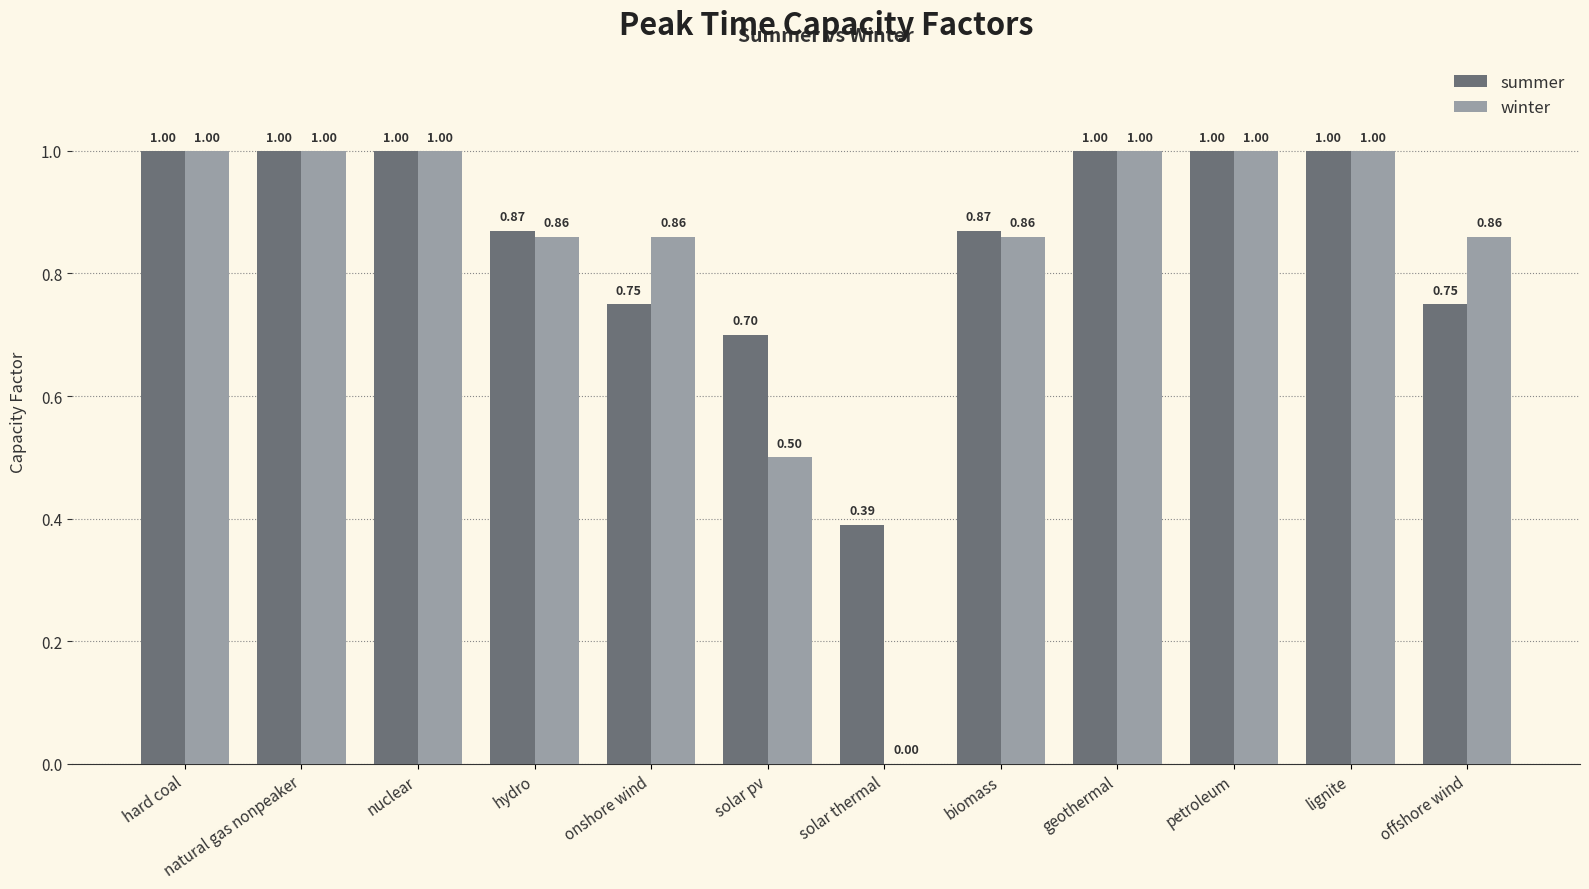

How many series are shown in this chart?

2